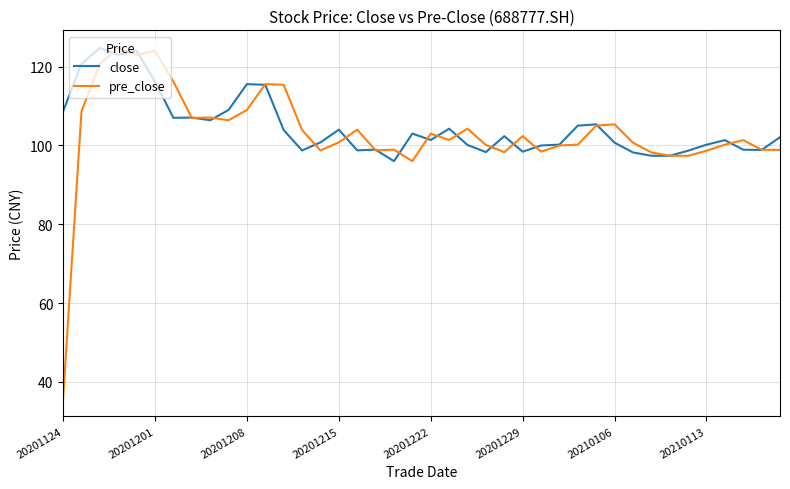

What is the maximum value for close?

124.8